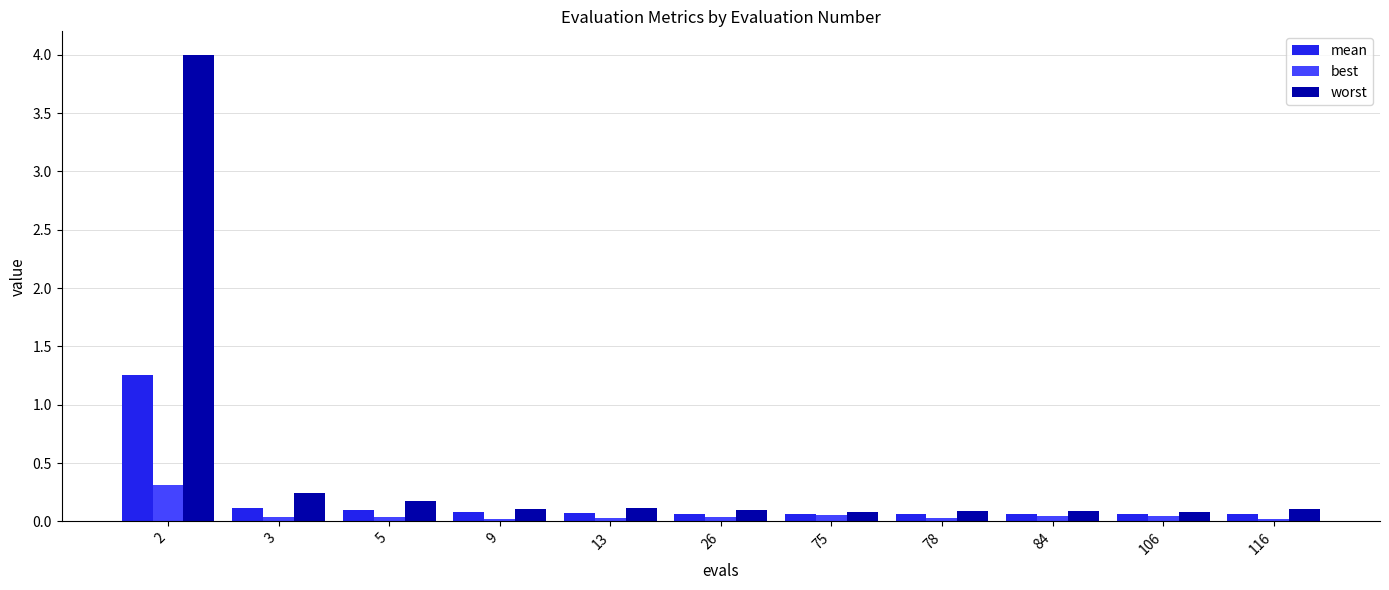

Is the value of mean at 106 greater than the value of worst at 5?

No